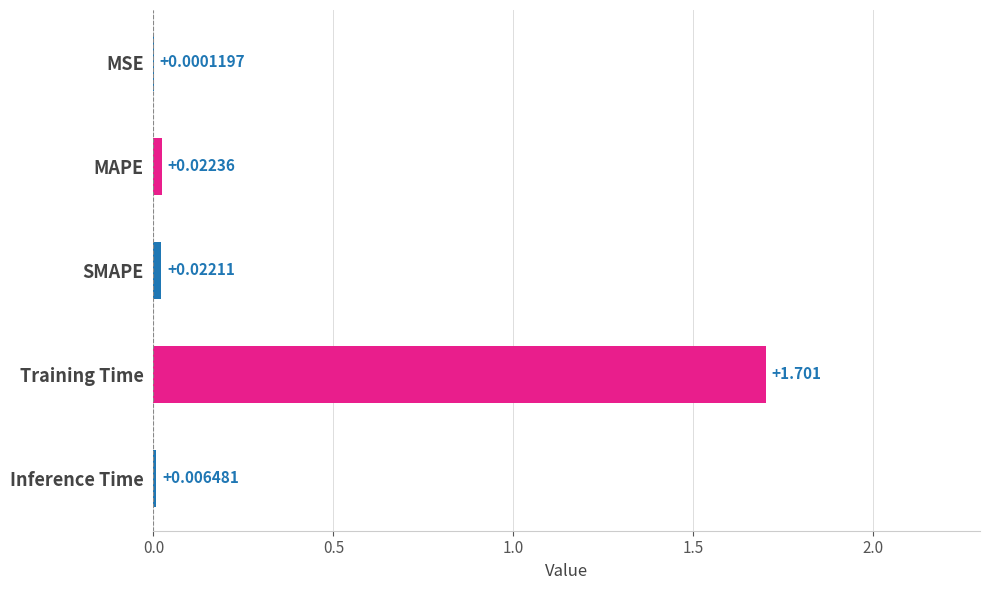

Where is the data nearest to the value 0?

MSE